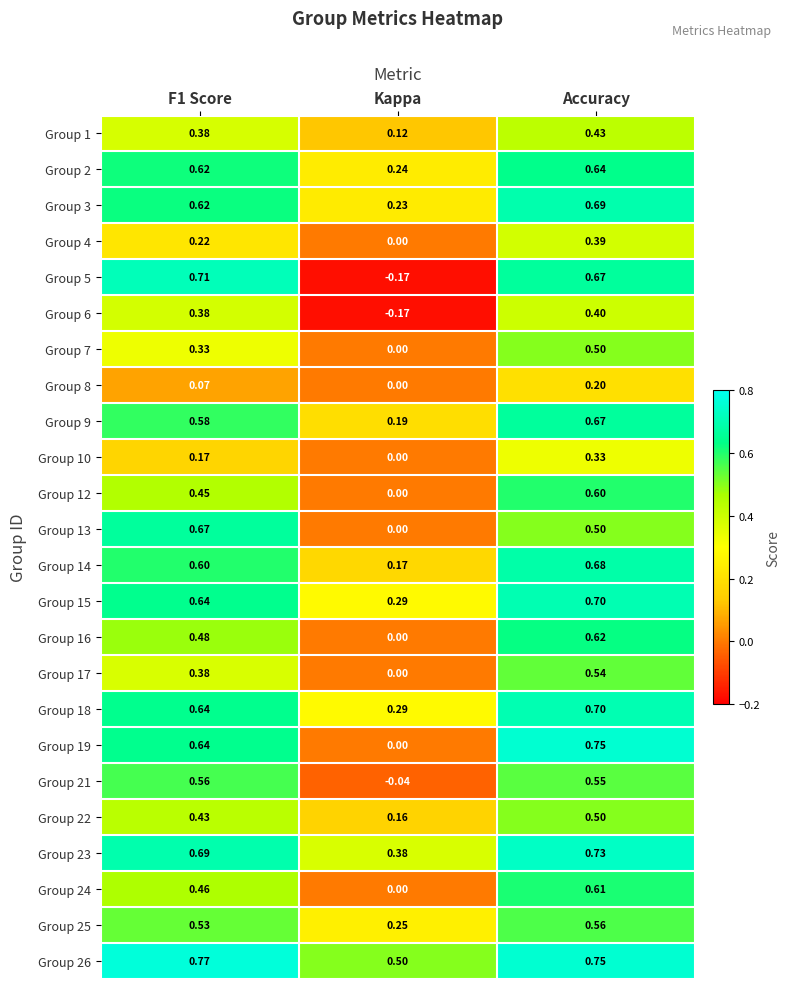

Which series changed the most between F1 Score and Kappa?

Group 5